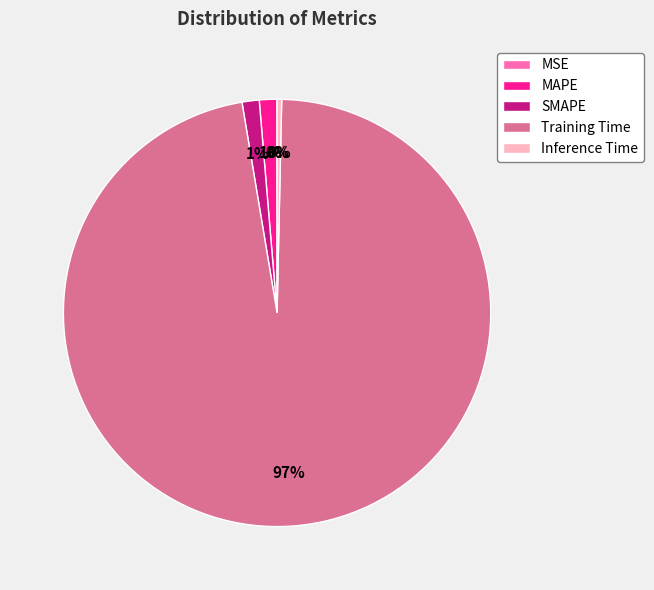

Which category has the biggest portion of the pie?

Training Time